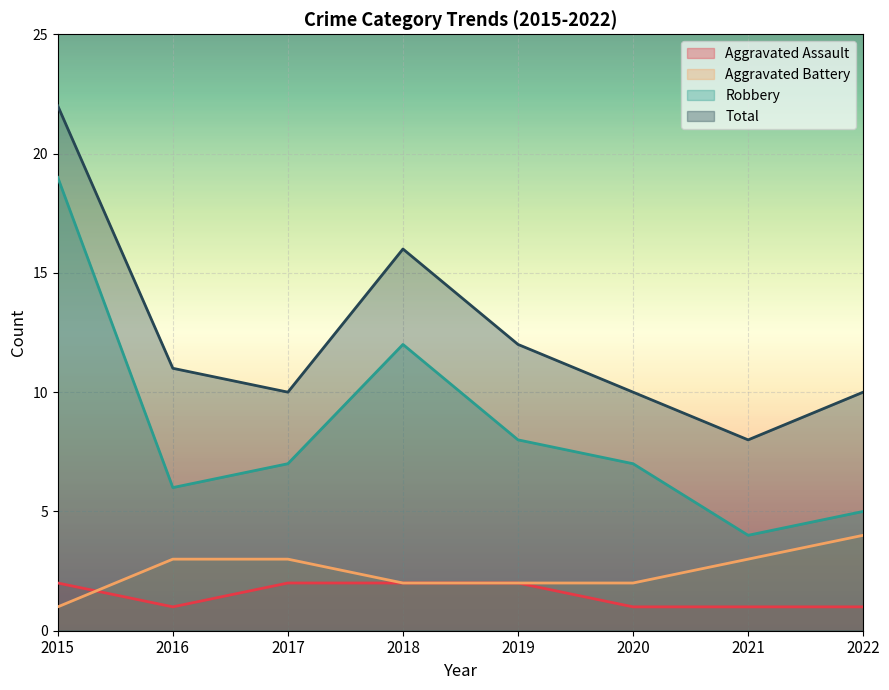

At how many categories does at least one series exceed 6?

8